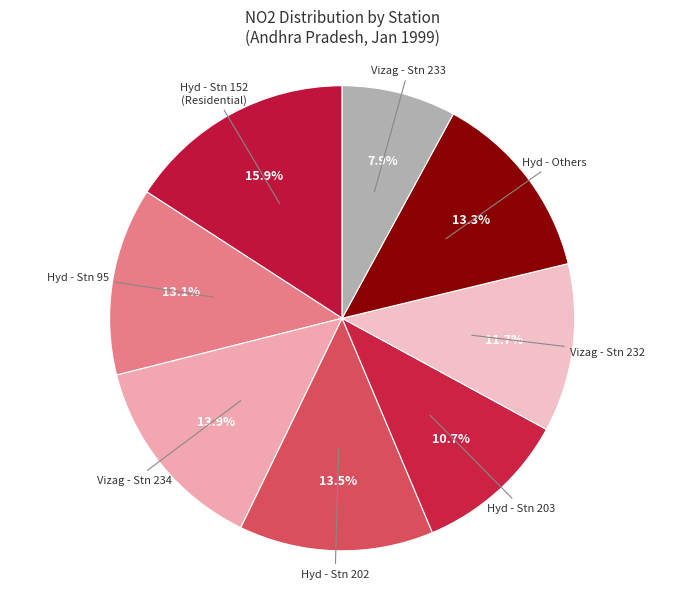

How many slices are in this pie chart?

8